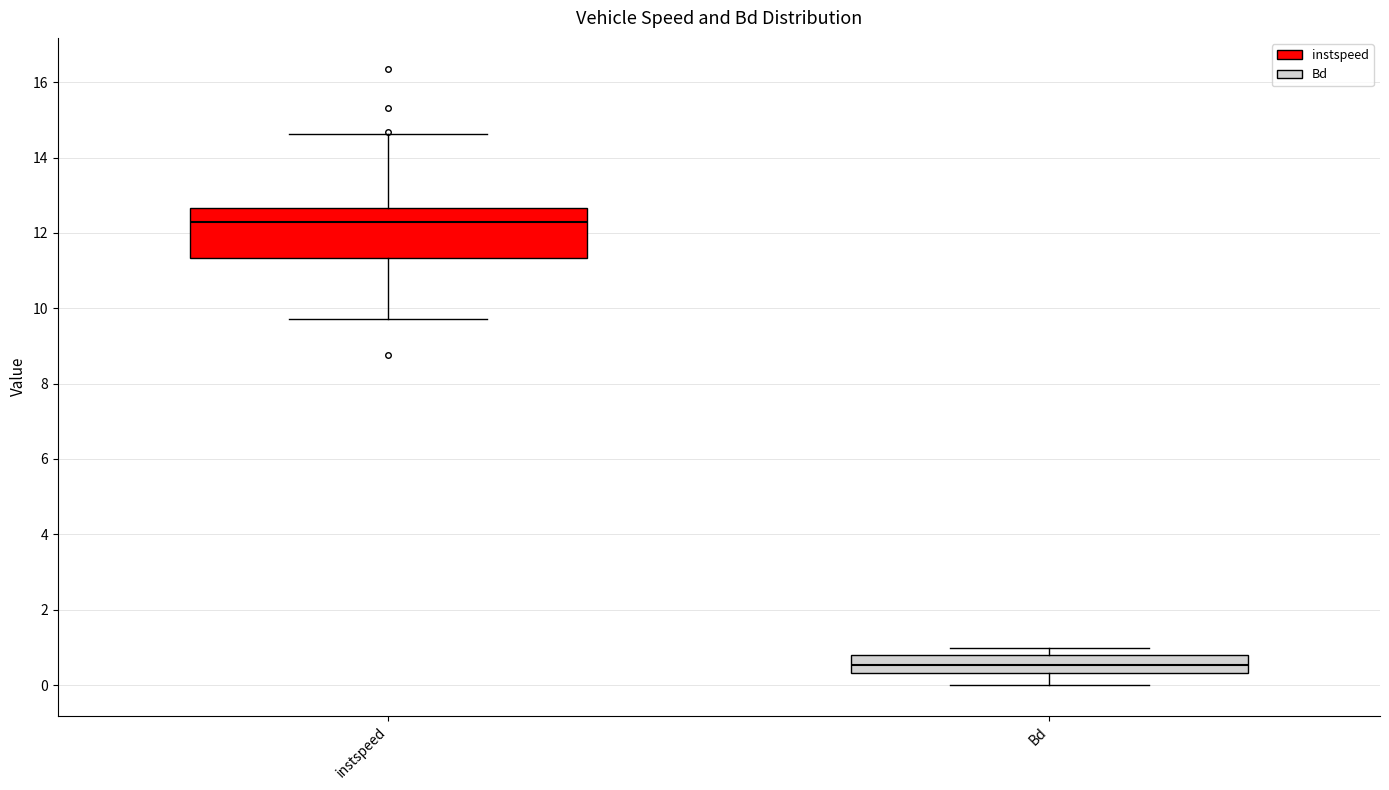

Where does the median line of the box for instspeed sit on the y-axis? The values are not printed on the chart, so give them approximately, as read against the axis.

12.2